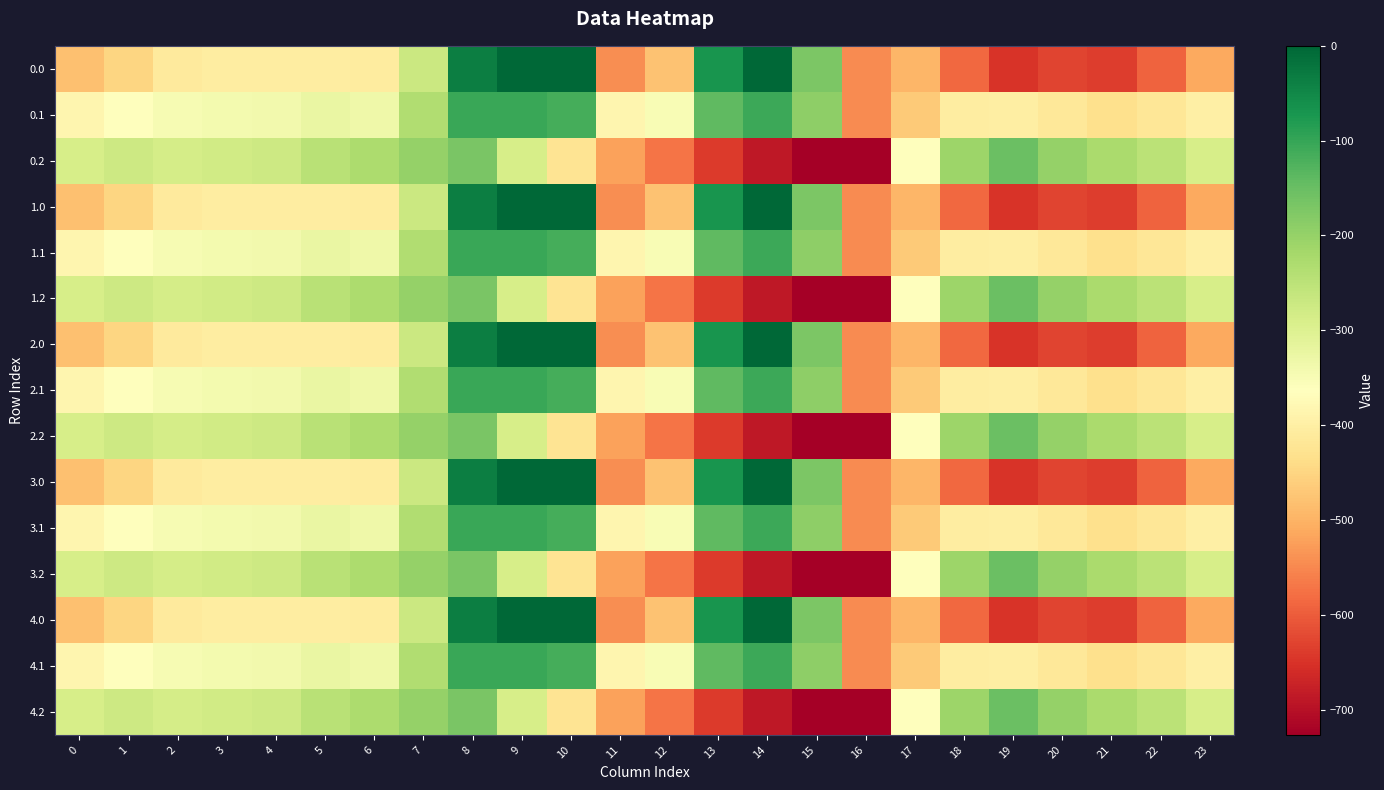

Count the number of categories in the chart.

24